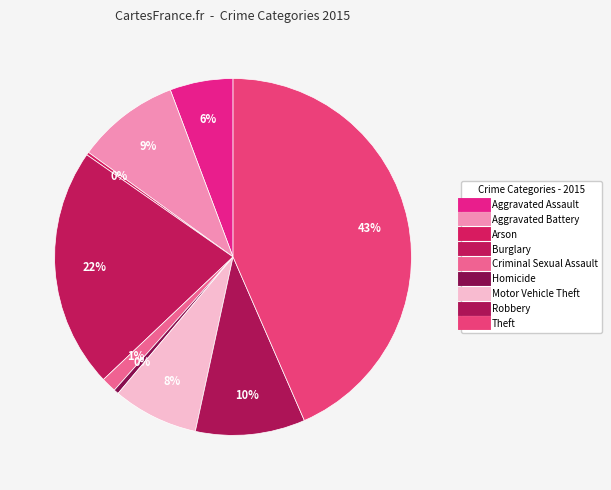

Combined, do Robbery and Motor Vehicle Theft account for over 50%?

No